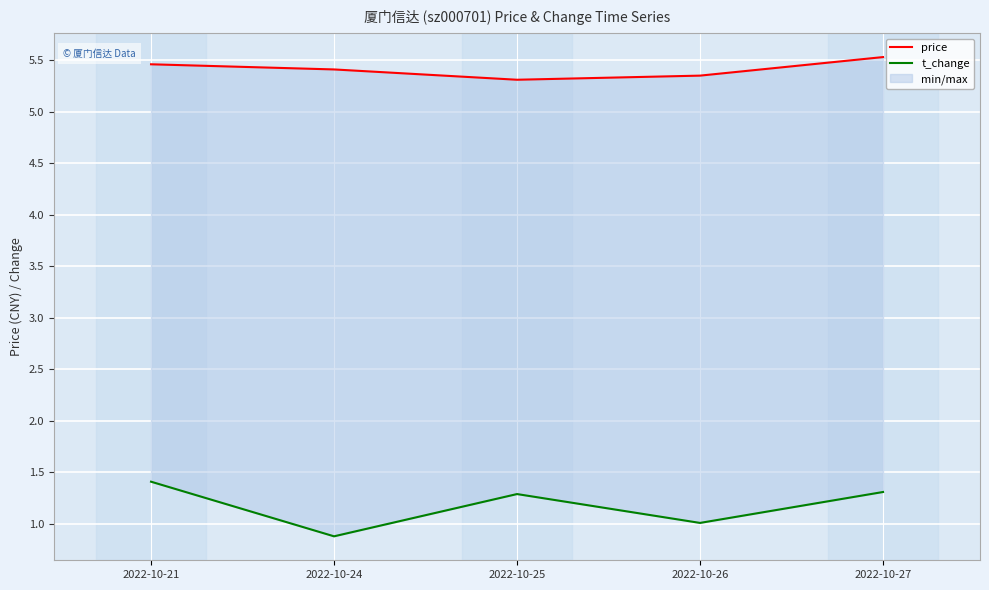

True or false: price has more than 0 interior local peaks.

False